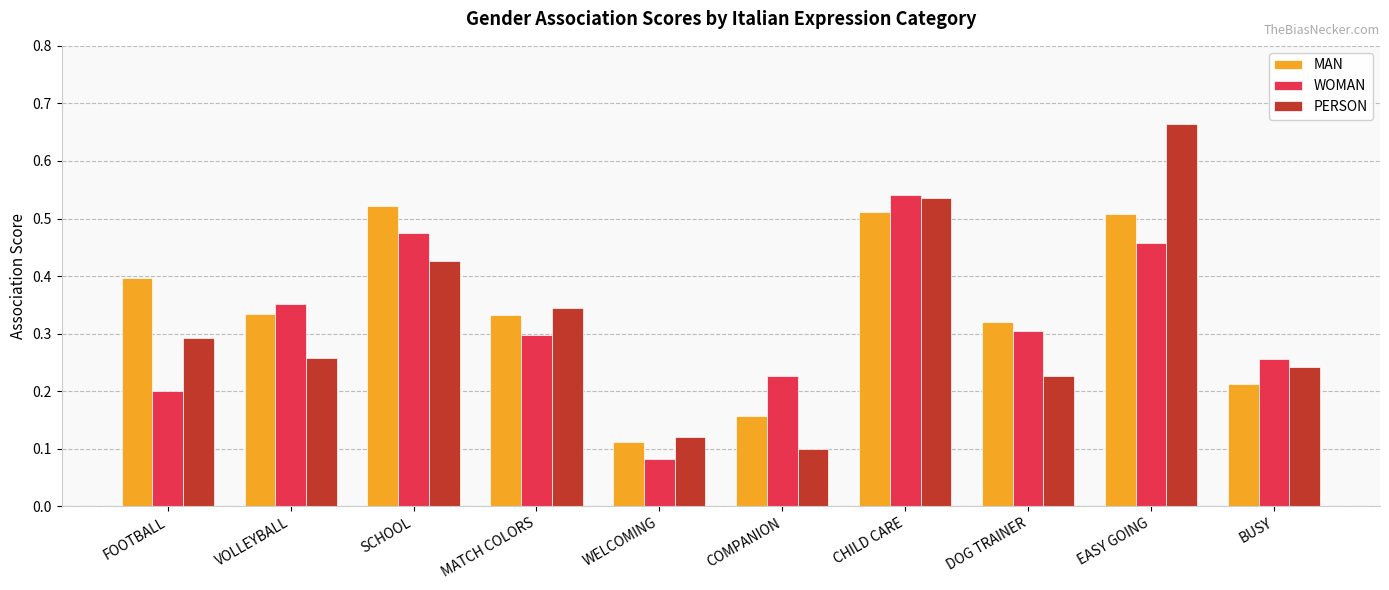

What is the label of the 2nd bar from the left?

VOLLEYBALL